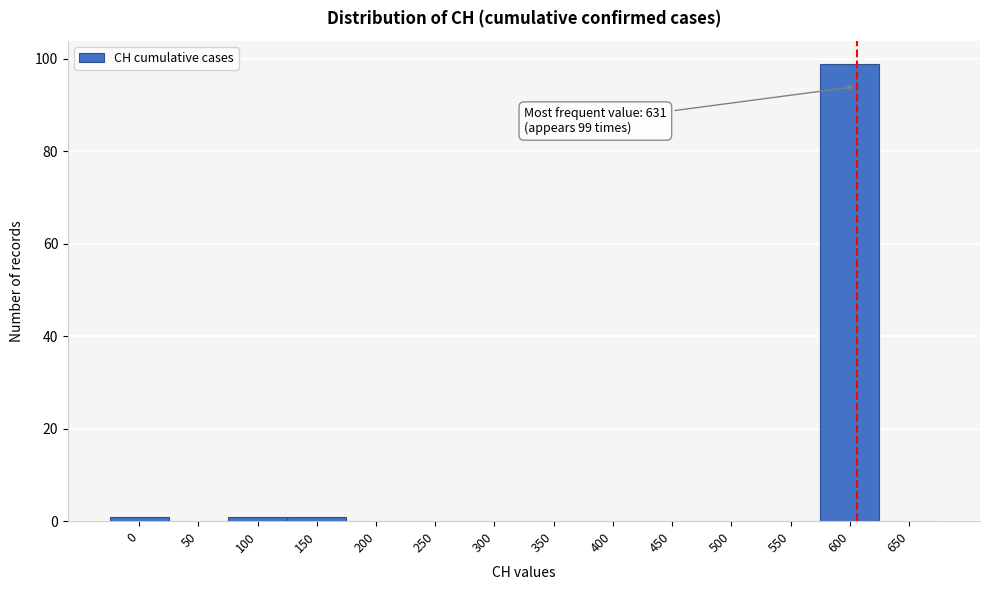

Reading left to right, transcribe all the data shown in this chart.

0=1	50=0	100=1	150=1	200=0	250=0	300=0	350=0	400=0	450=0	500=0	550=0	600=99	650=0